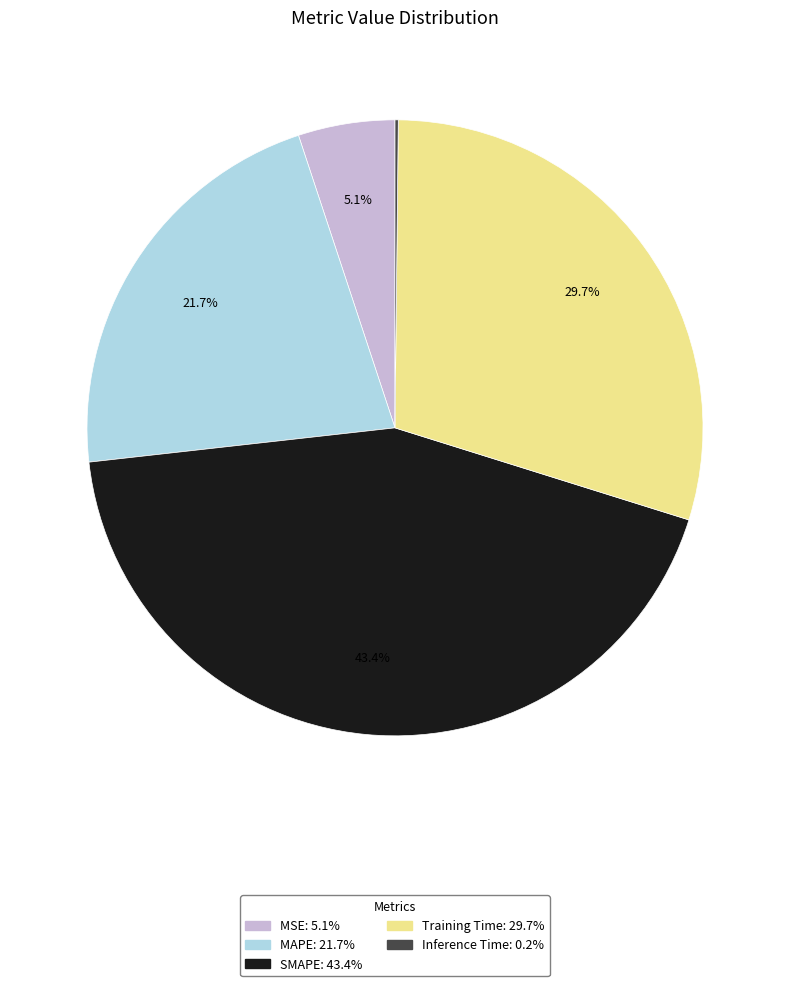

Between SMAPE and MSE, which is larger?

SMAPE